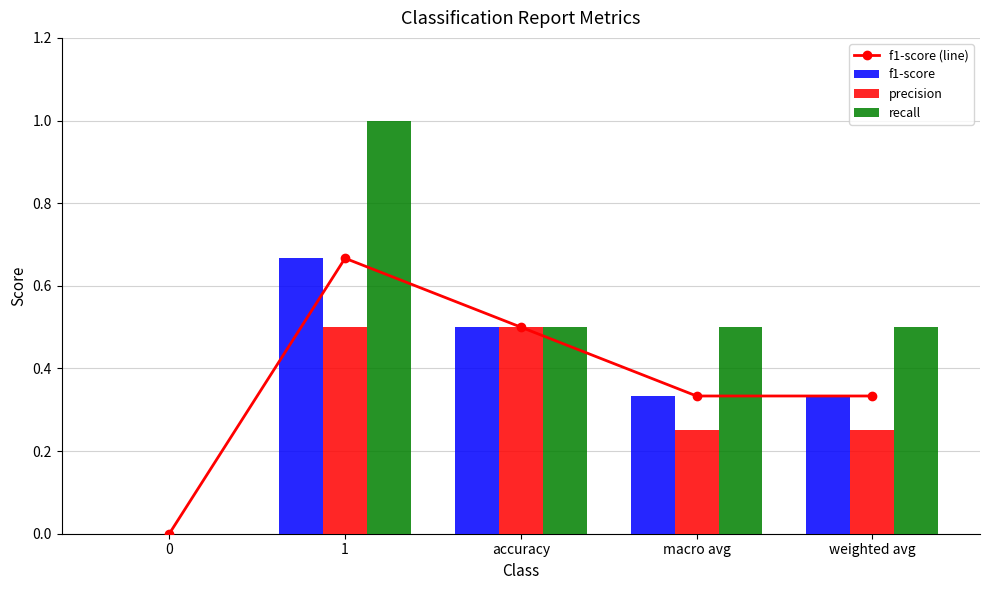

Does the chart contain stacked bars?

No